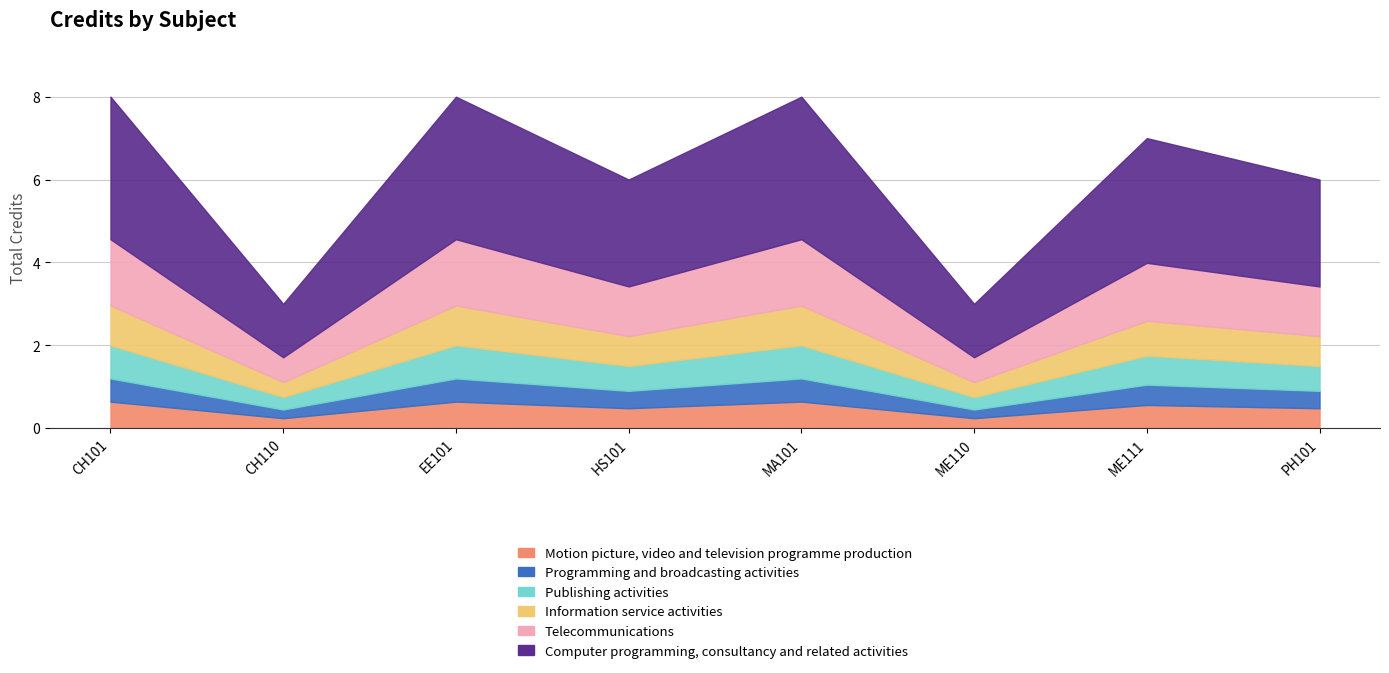

The chart shows a value of 8 at EE101. True or false?

True